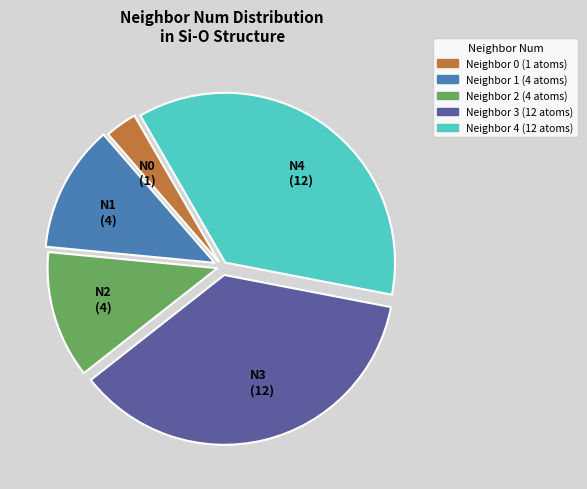

Does Neighbor 0 (1 atoms) represent more than half of the total?

No